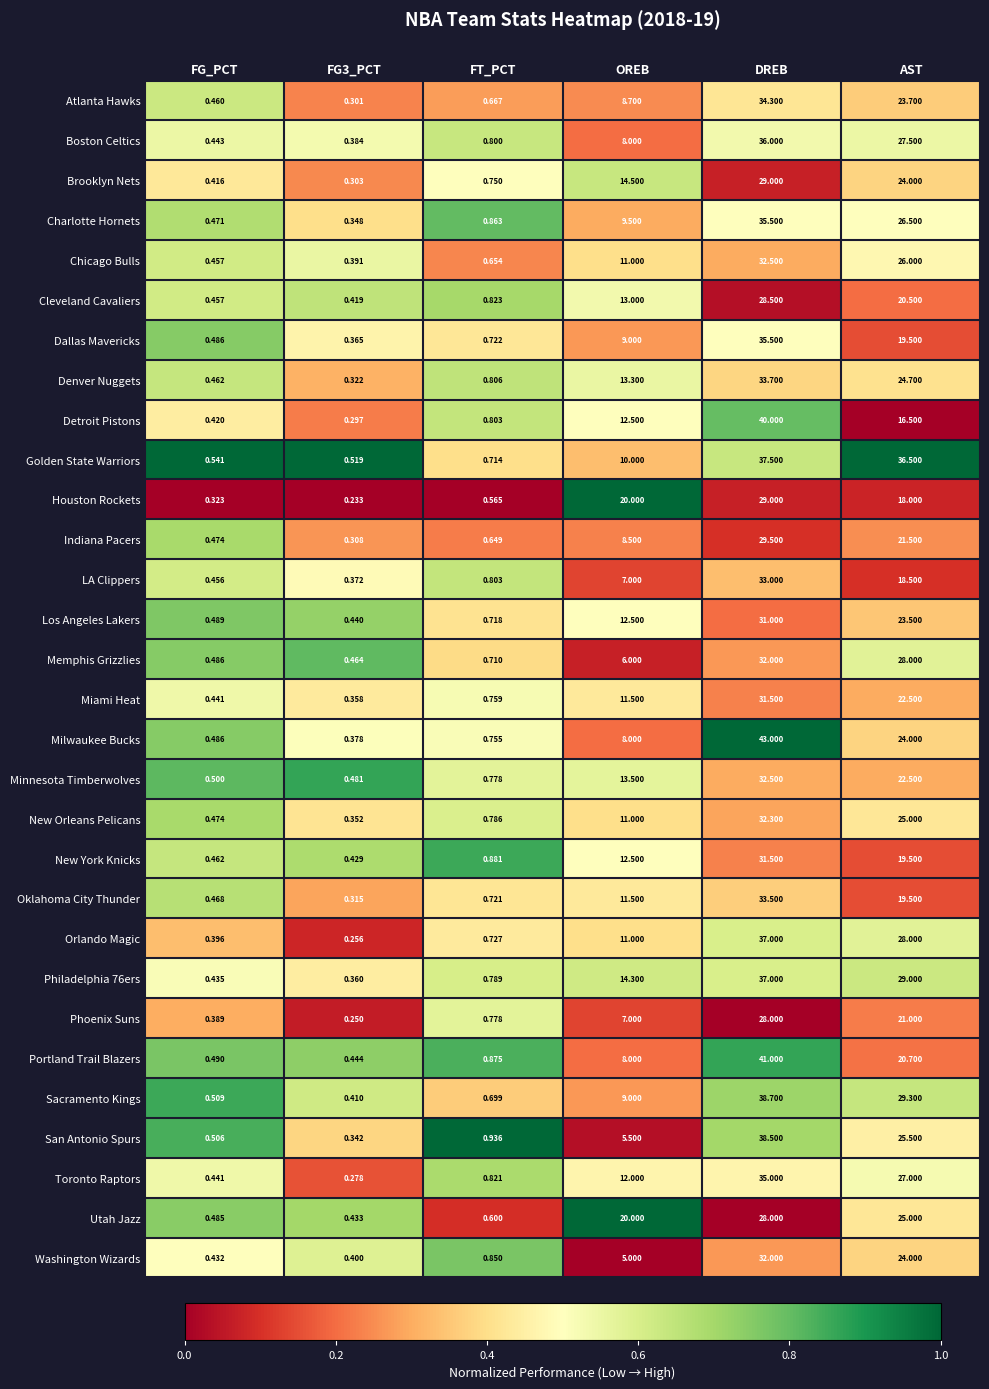

Is the value of Golden State Warriors at FT_PCT greater than the value of Los Angeles Lakers at DREB?

No